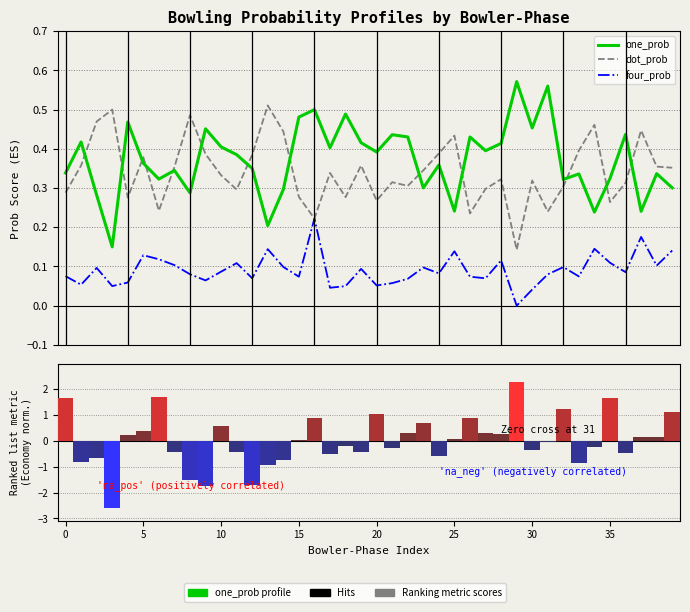

Reading left to right, extract all data points from this chart.

one_prob: 0.3	0.4	0.3	0.1	0.5	0.4	0.3	0.3	0.3	0.5	0.4	0.4	0.3	0.2	0.3	0.5	0.5	0.4	0.5	0.4	0.4	0.4	0.4	0.3	0.4	0.2	0.4	0.4	0.4	0.6	0.5	0.6	0.3	0.3	0.2	0.3	0.4	0.2	0.3	0.3
dot_prob: 0.3	0.4	0.5	0.5	0.3	0.4	0.2	0.4	0.5	0.4	0.3	0.3	0.4	0.5	0.4	0.3	0.2	0.3	0.3	0.4	0.3	0.3	0.3	0.3	0.4	0.4	0.2	0.3	0.3	0.1	0.3	0.2	0.3	0.4	0.5	0.3	0.3	0.4	0.4	0.4
four_prob: 0.1	0.1	0.1	0.1	0.1	0.1	0.1	0.1	0.1	0.1	0.1	0.1	0.1	0.1	0.1	0.1	0.2	0.0	0.0	0.1	0.1	0.1	0.1	0.1	0.1	0.1	0.1	0.1	0.1	0.0	0.0	0.1	0.1	0.1	0.1	0.1	0.1	0.2	0.1	0.1
economy (normalized): 1.6	-0.8	-0.7	-2.6	0.2	0.4	1.7	-0.4	-1.5	-1.8	0.6	-0.5	-1.7	-0.9	-0.7	0.0	0.9	-0.5	-0.2	-0.4	1.0	-0.3	0.3	0.7	-0.6	0.1	0.9	0.3	0.3	2.3	-0.4	-0.0	1.2	-0.8	-0.2	1.6	-0.5	0.1	0.1	1.1